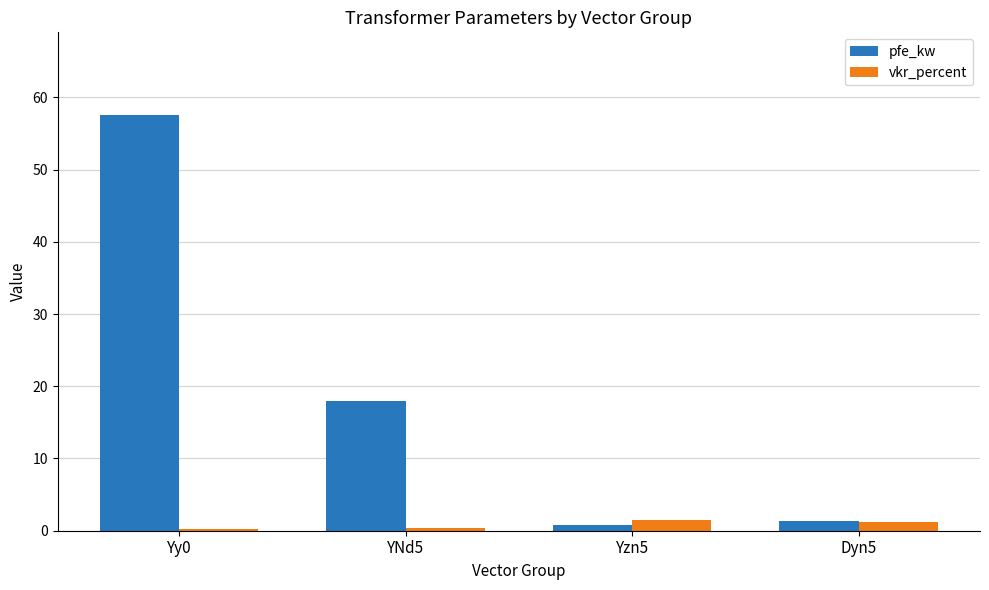

What is the sum of all vkr_percent values?

3.3